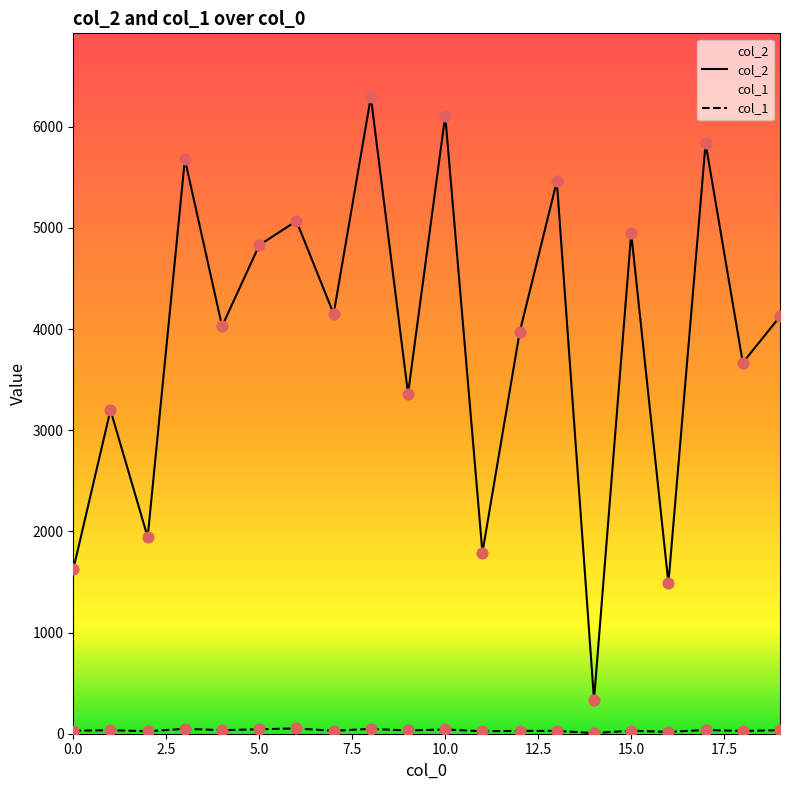

Which series reaches the minimum Y coordinate?

col_1